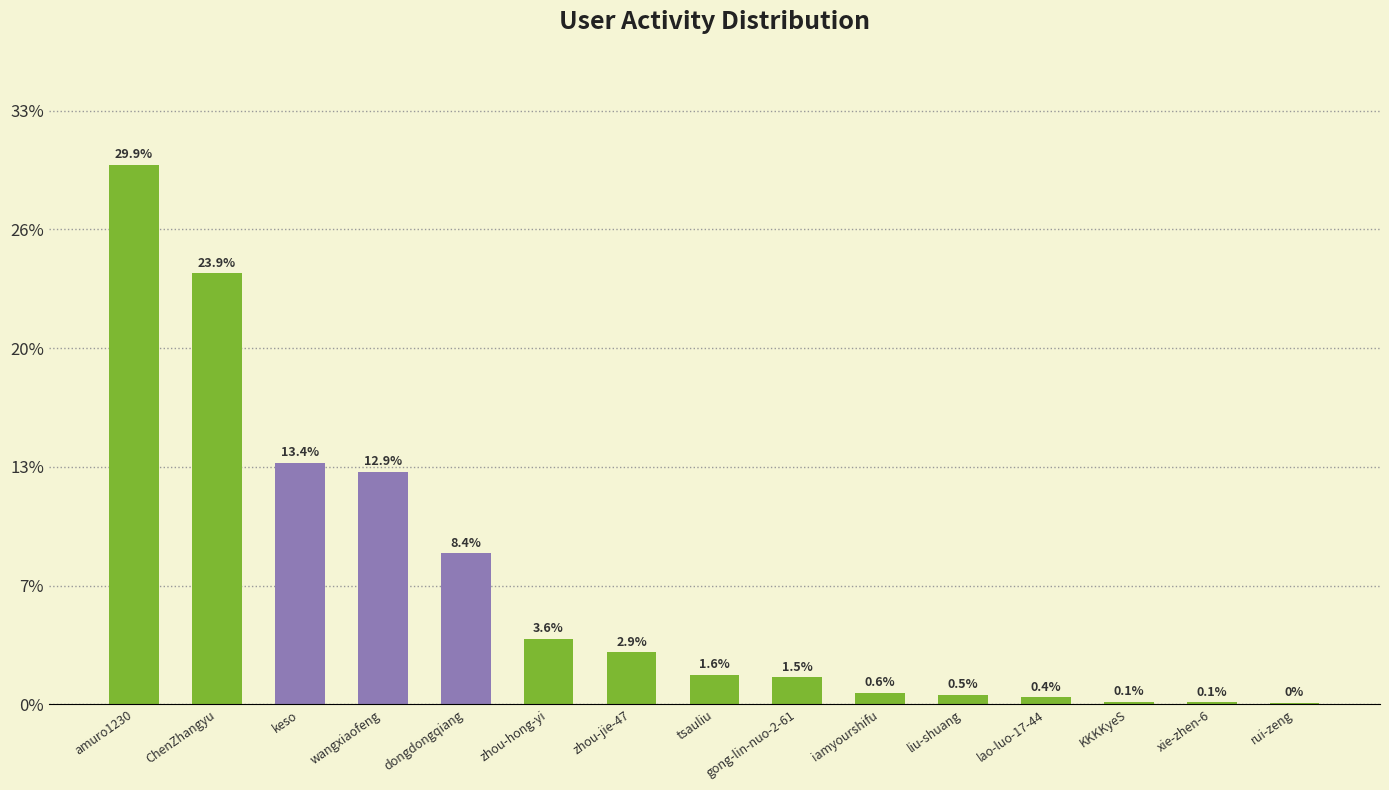

What is the sum of all values?

2475322